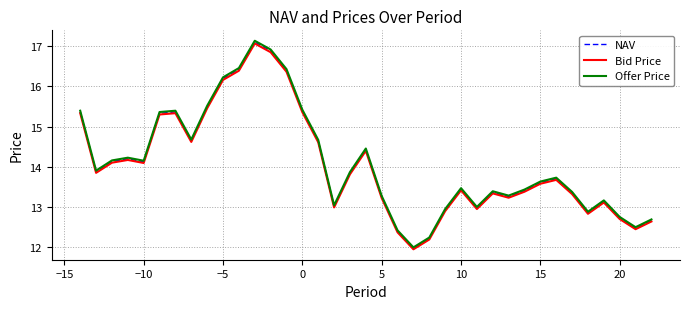

What is the sum of all Bid Price values?

519.3